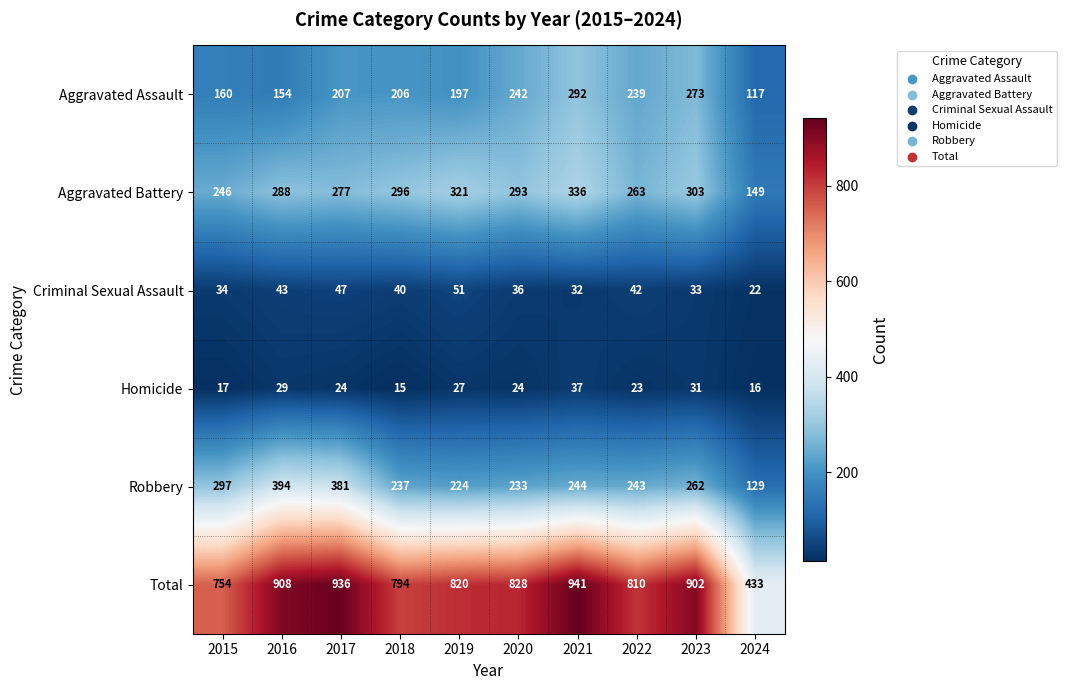

Where is Aggravated Battery nearest to the value 242?

2015